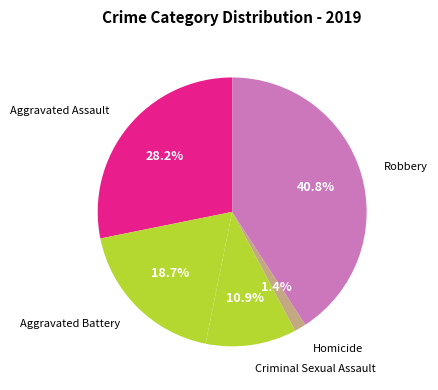

Approximately how many times larger is the value at Aggravated Battery compared to Robbery?

0.5